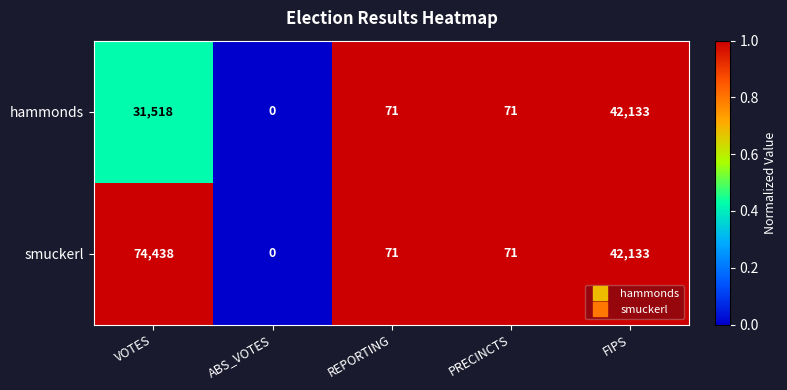

Which label corresponds to the smallest value in the chart?

ABS_VOTES